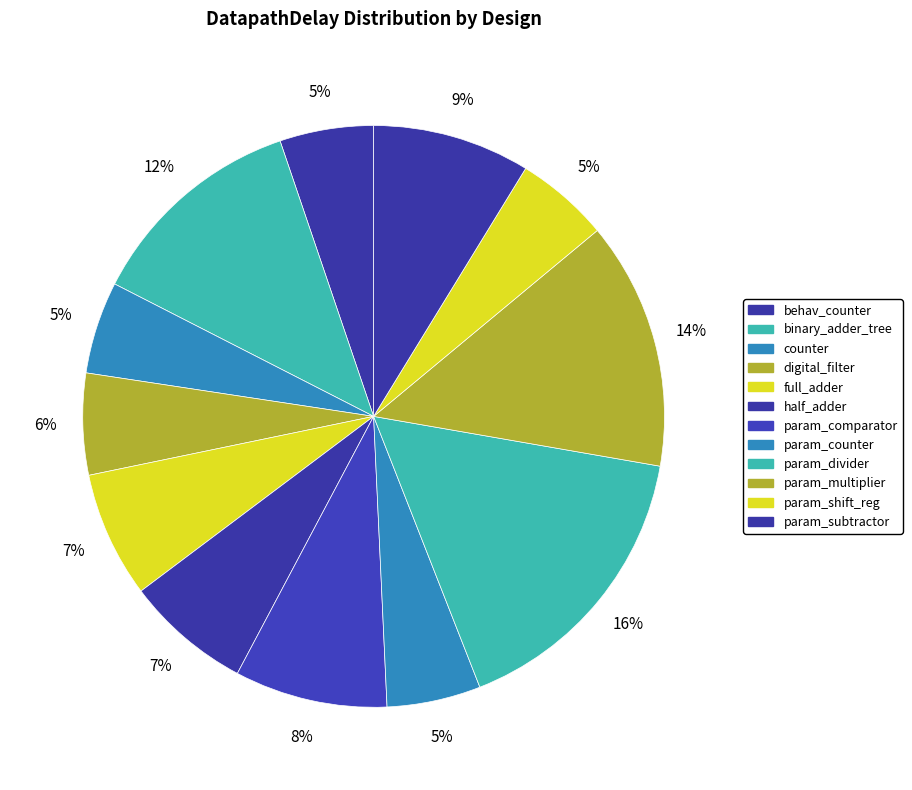

Rank the categories by value from highest to lowest.

param_divider, param_multiplier, binary_adder_tree, param_subtractor, param_comparator, full_adder, half_adder, digital_filter, param_counter, behav_counter, param_shift_reg, counter